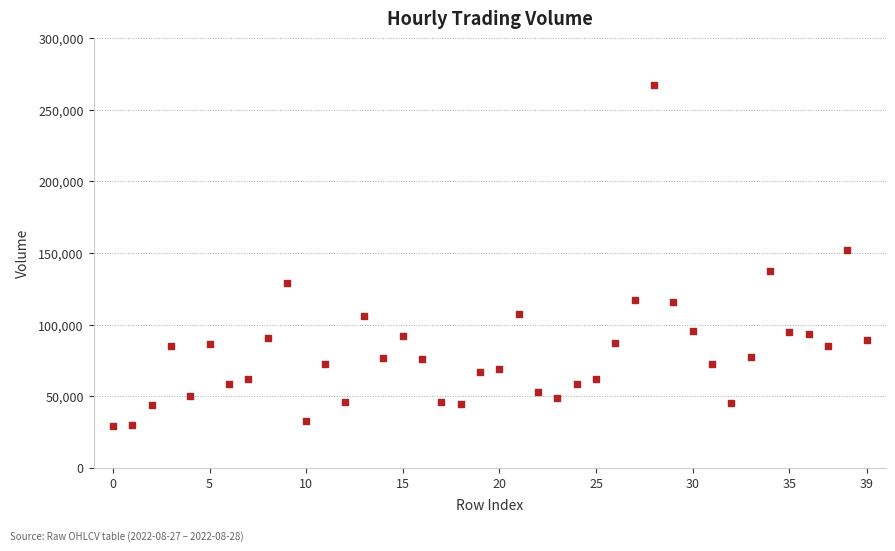

What Y value in the scatter plot is closest to 148093?

152191